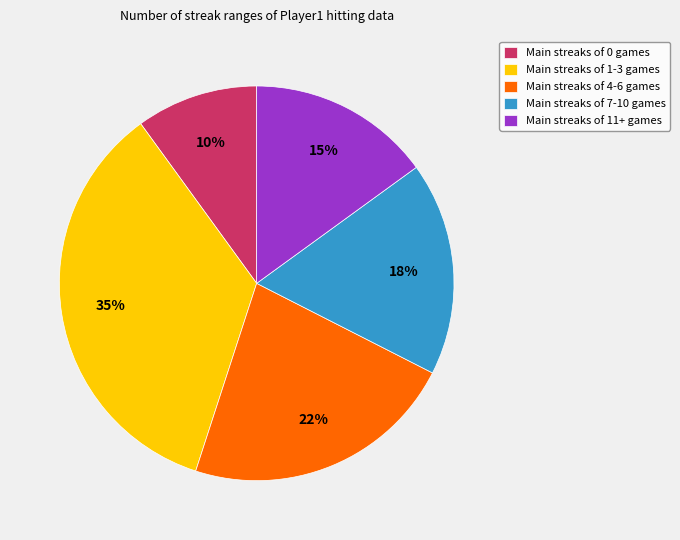

What is the smallest slice in the pie chart?

Main streaks of 0 games